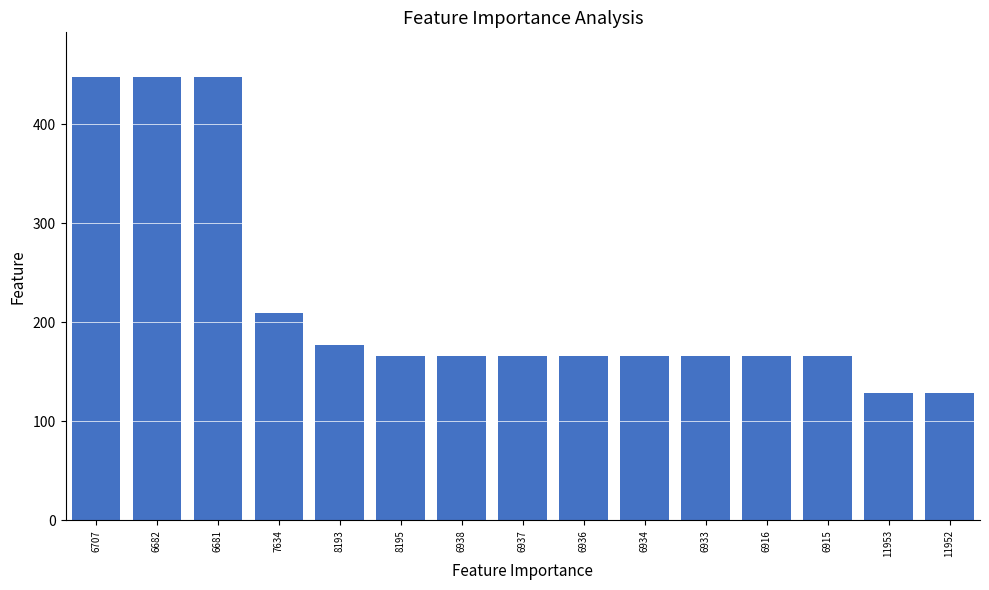

How many values are below 166?

2